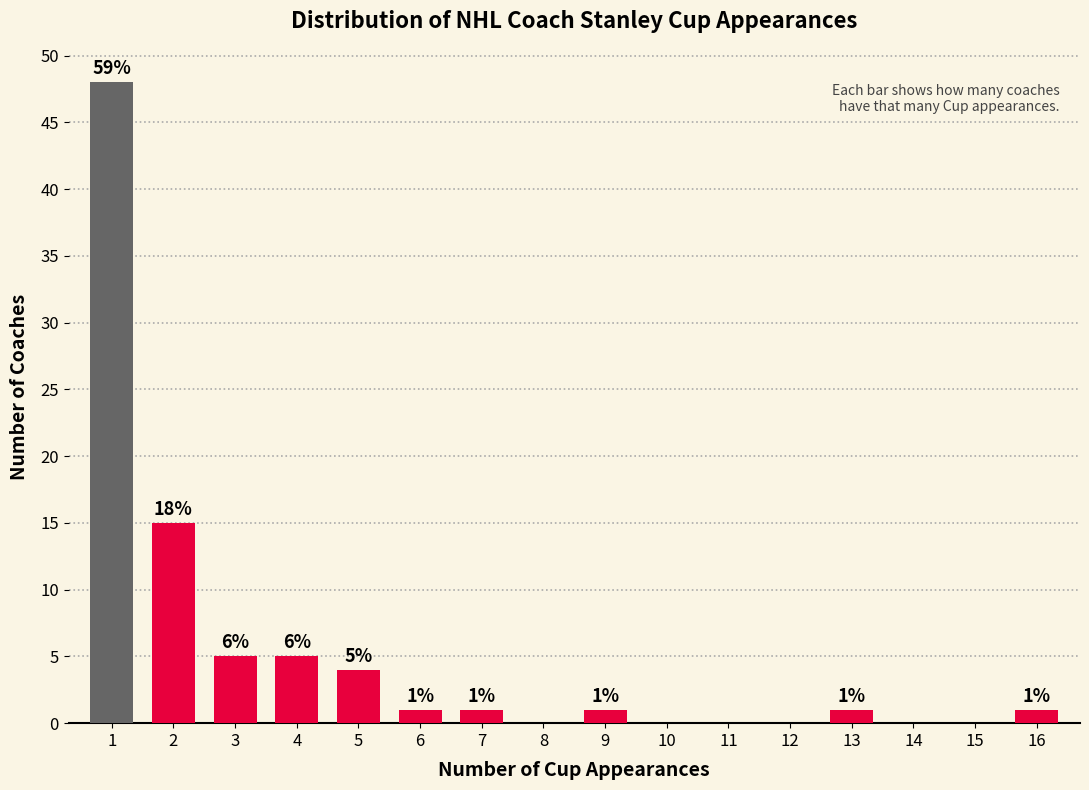

Reading left to right, list all the values displayed in this chart.

1=48	2=15	3=5	4=5	5=4	6=1	7=1	8=0	9=1	10=0	11=0	12=0	13=1	14=0	15=0	16=1